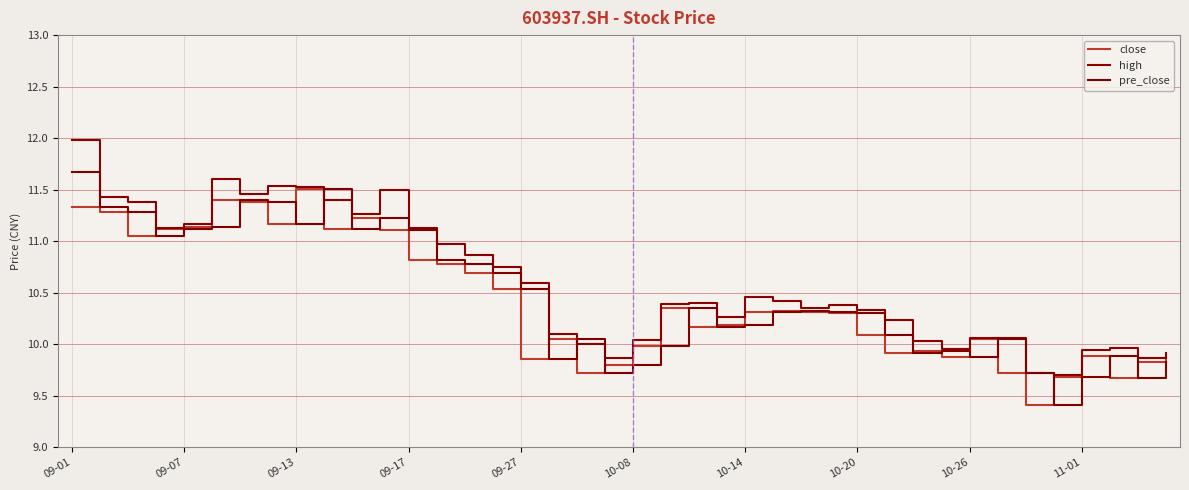

Does the chart display data point markers on the line(s)?

No